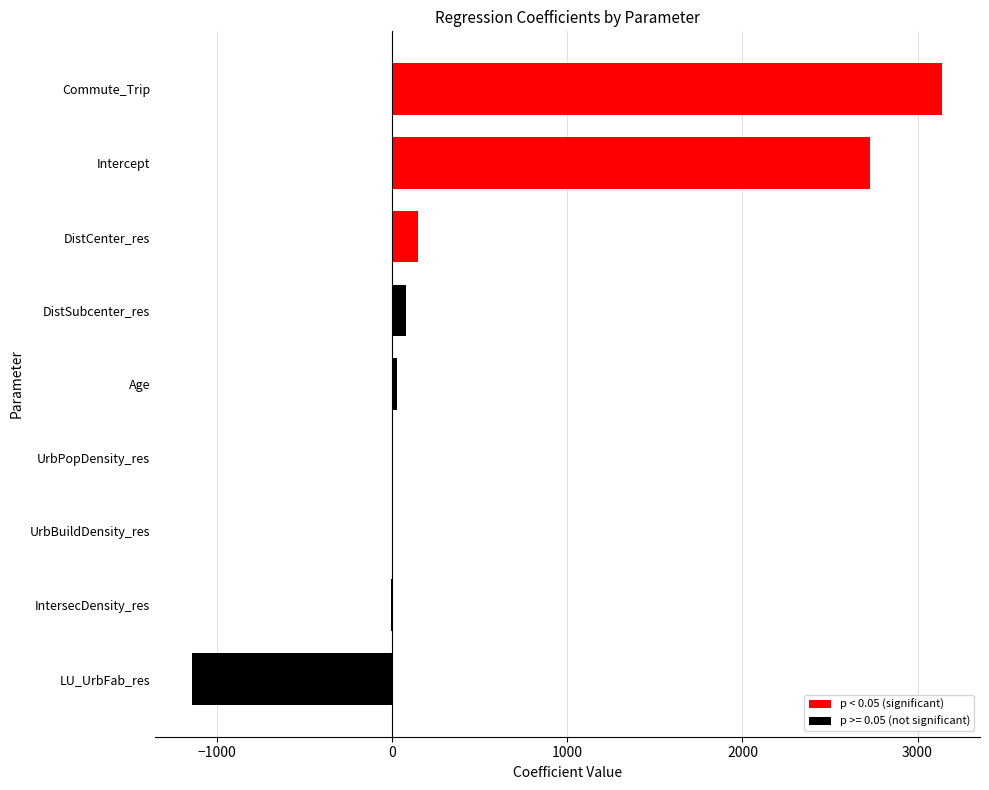

True or false: the data shows 0.0 at UrbPopDensity_res.

True